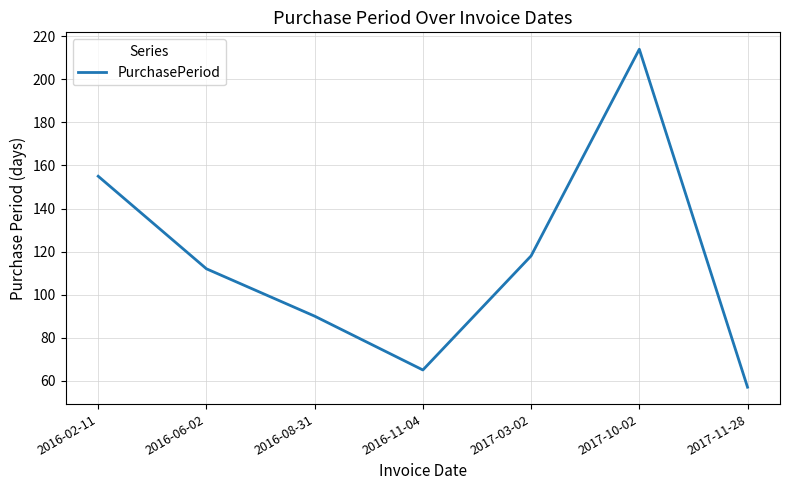

What is the smallest value displayed?

57